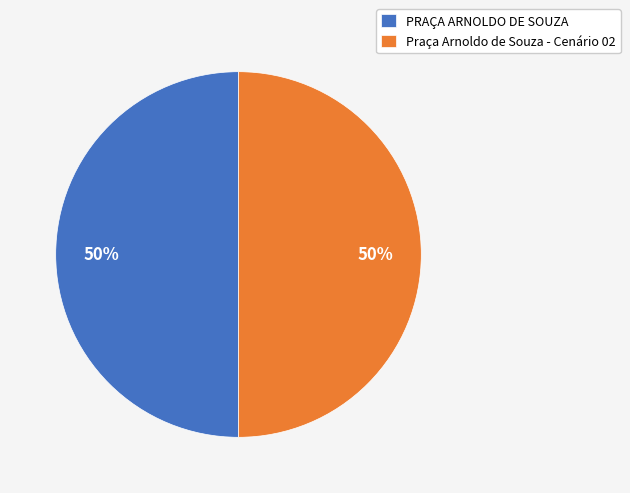

To the nearest percent, what percentage of the pie is PRAÇA ARNOLDO DE SOUZA?

50%